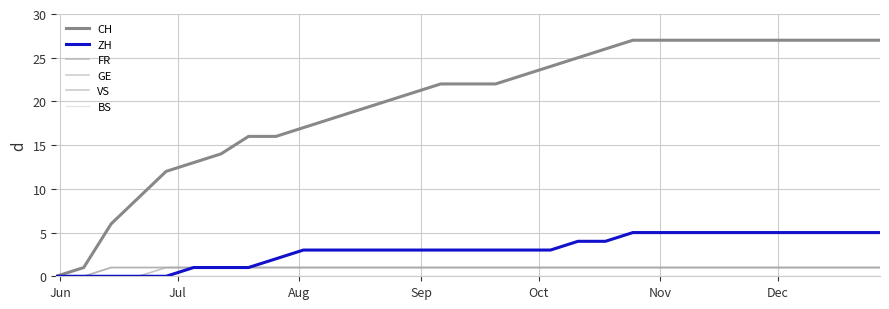

True or false: BS and VS intersect in this chart.

False